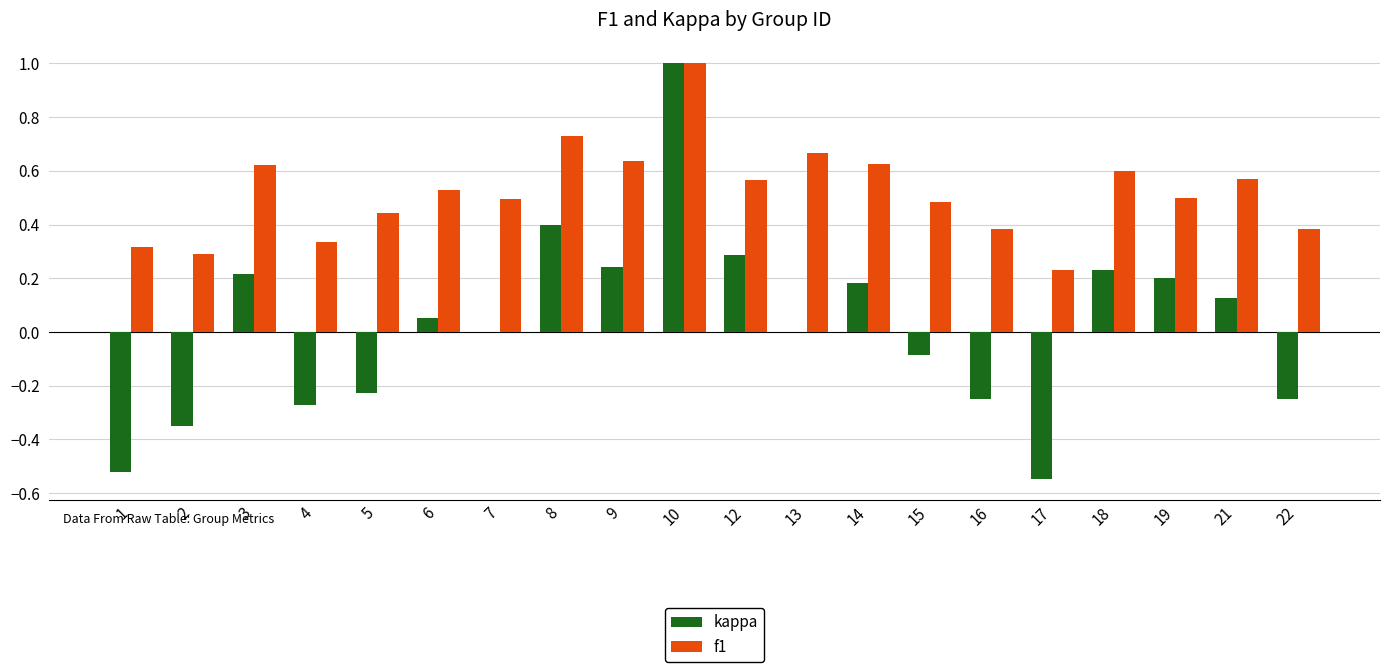

Does the chart contain stacked bars?

No